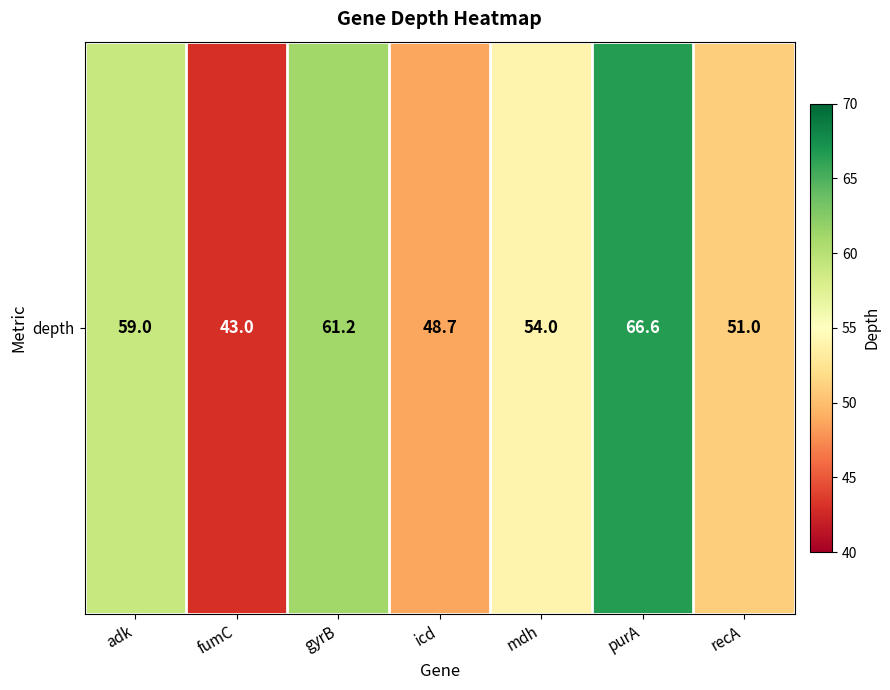

At which category does the chart reach its peak across all series?

purA